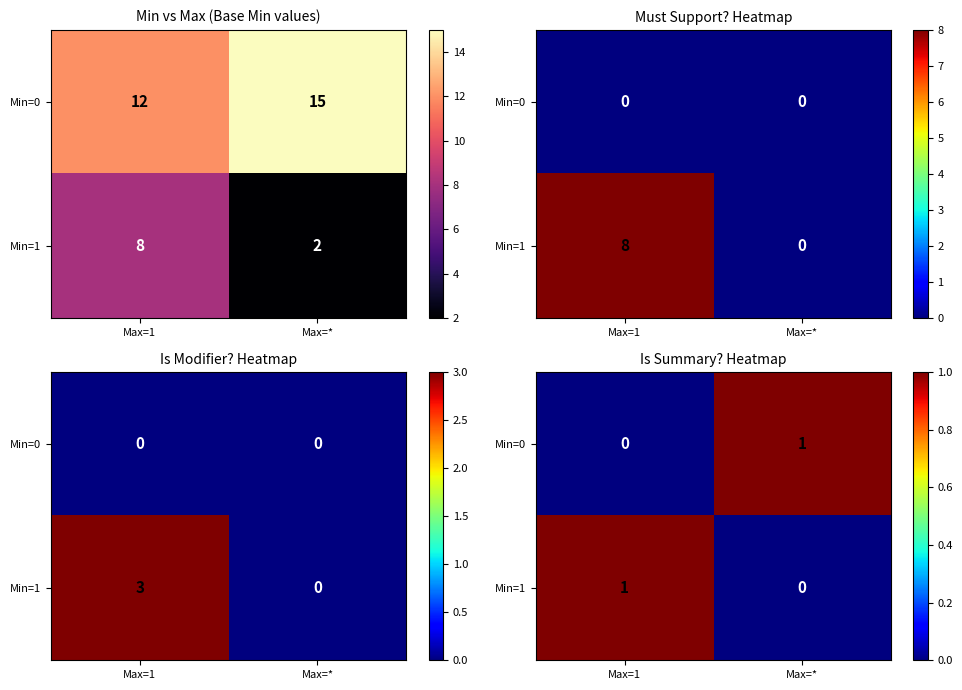

How many positive values does the Min=1 series have?

1